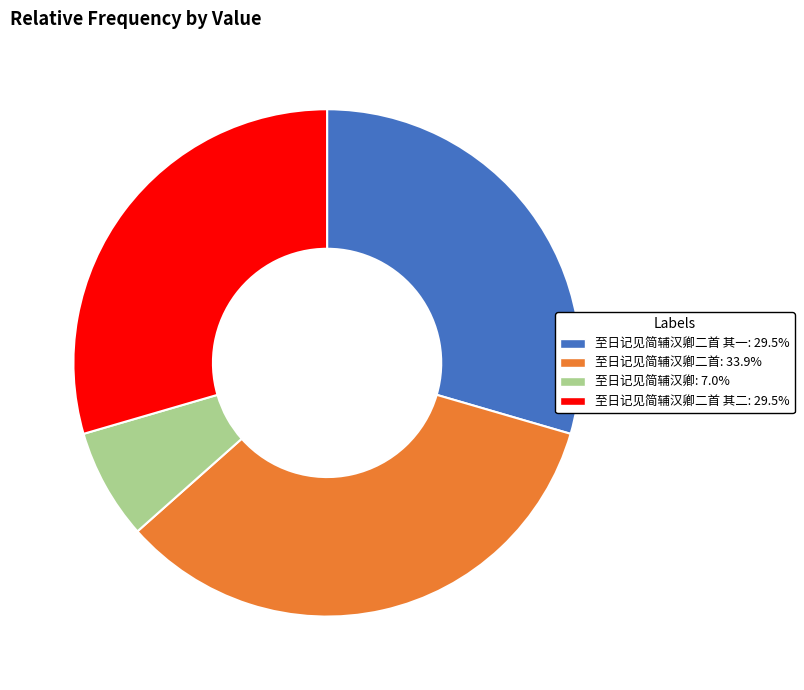

Does any single category account for the majority?

No